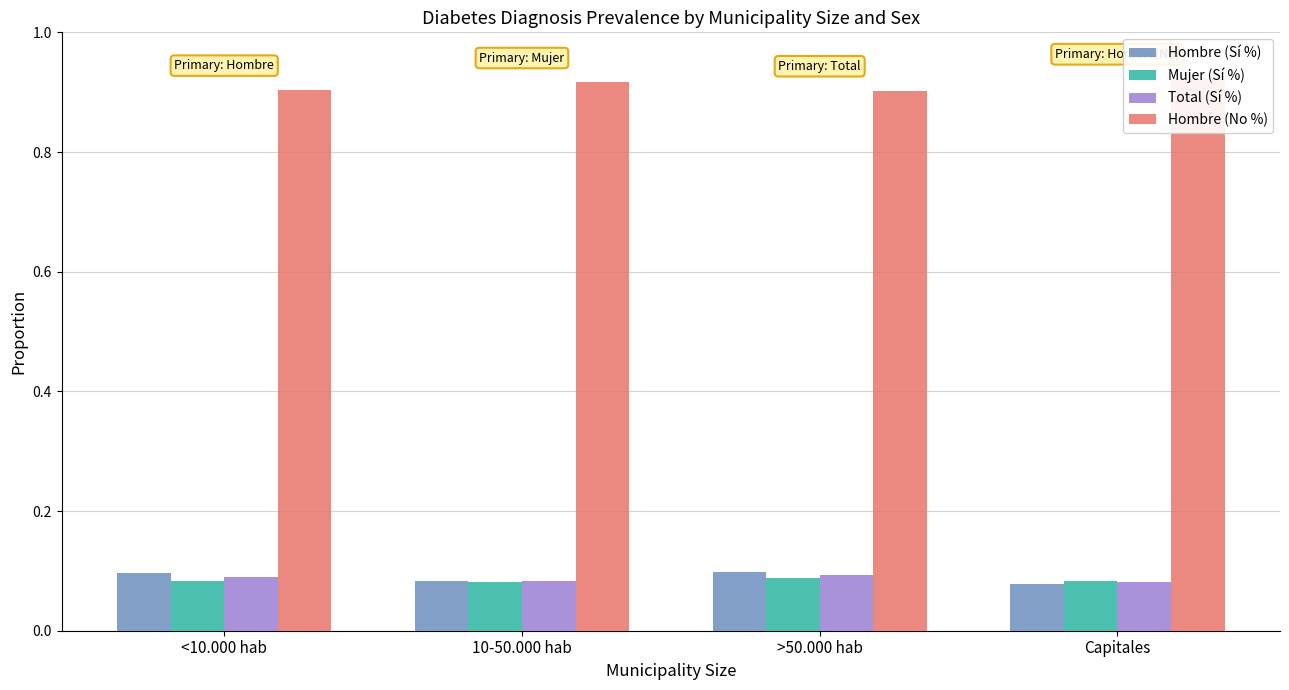

At which category is the sum across all series the highest?

>50.000 hab